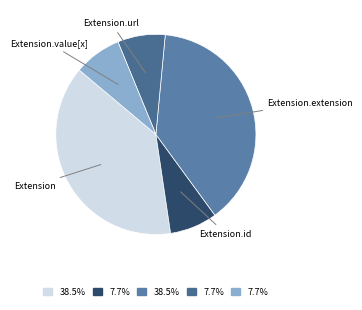

Count the number of slices in the pie.

5